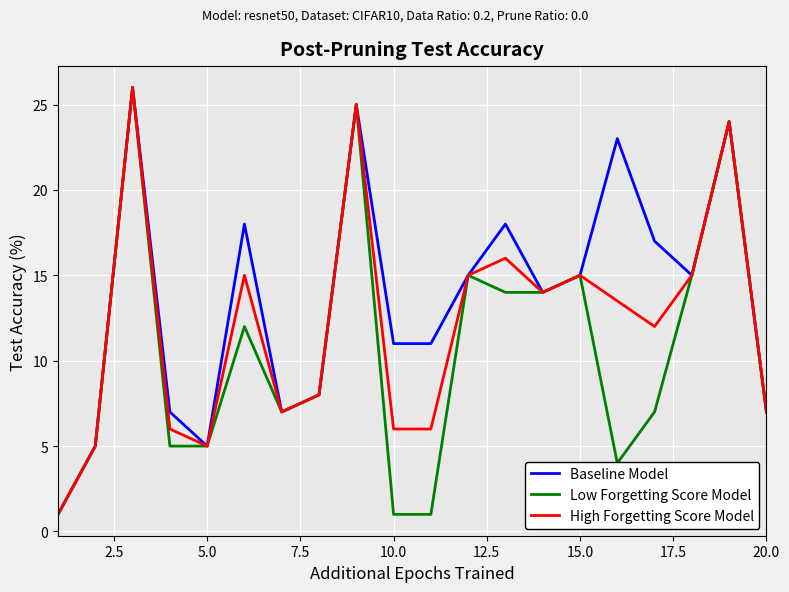

Which series has the largest total across all categories?

Baseline Model